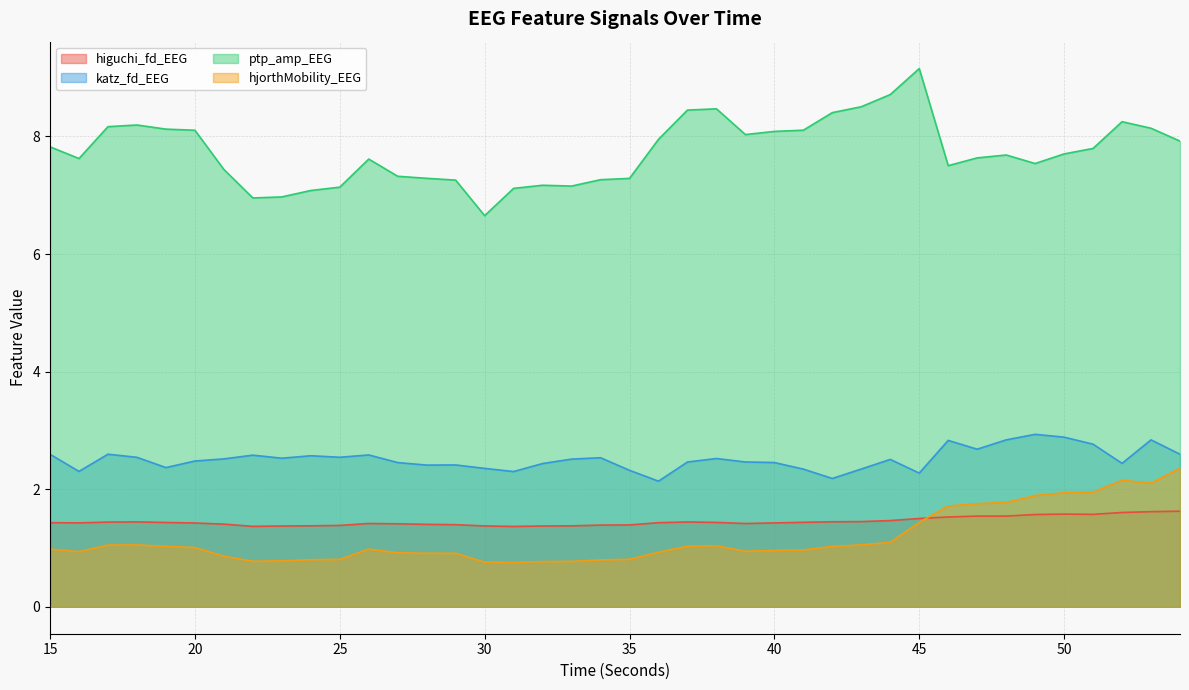

What is the sum of the hjorthMobility_EEG values at 16 and 46?

2.7